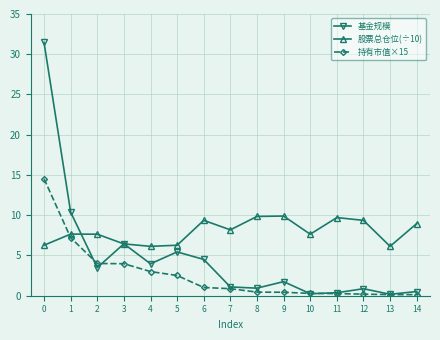

Is it true that 股票总仓位(÷10) equals 9.7 at 11?

True